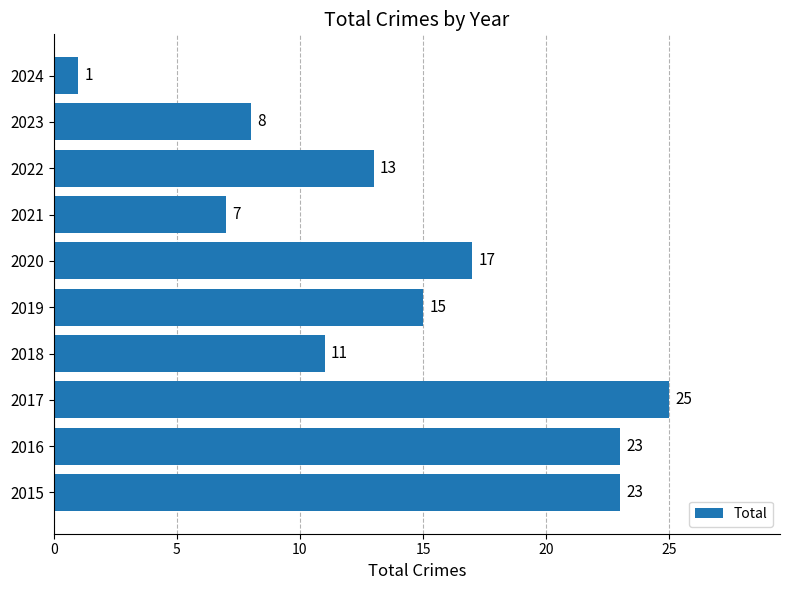

At which label is the value closest to 13?

2022